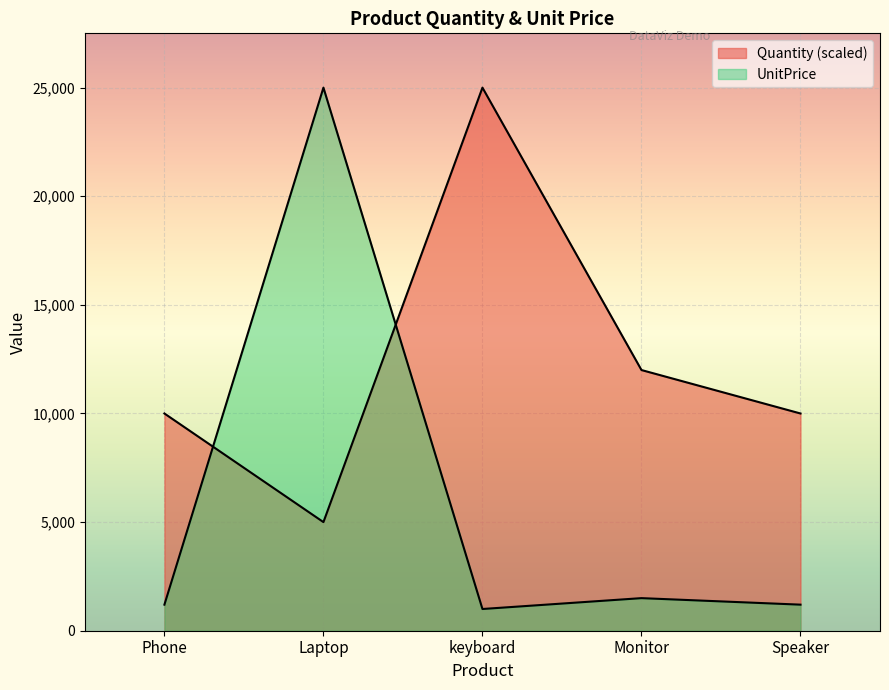

Is it true that Quantity equals 16068 at keyboard?

False